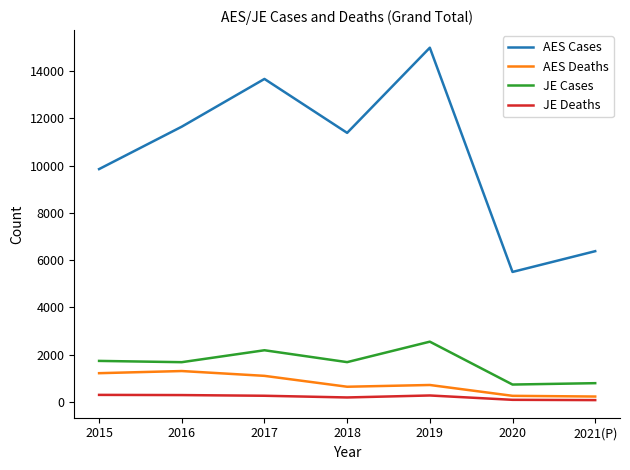

What is the maximum value shown in the chart?

14995